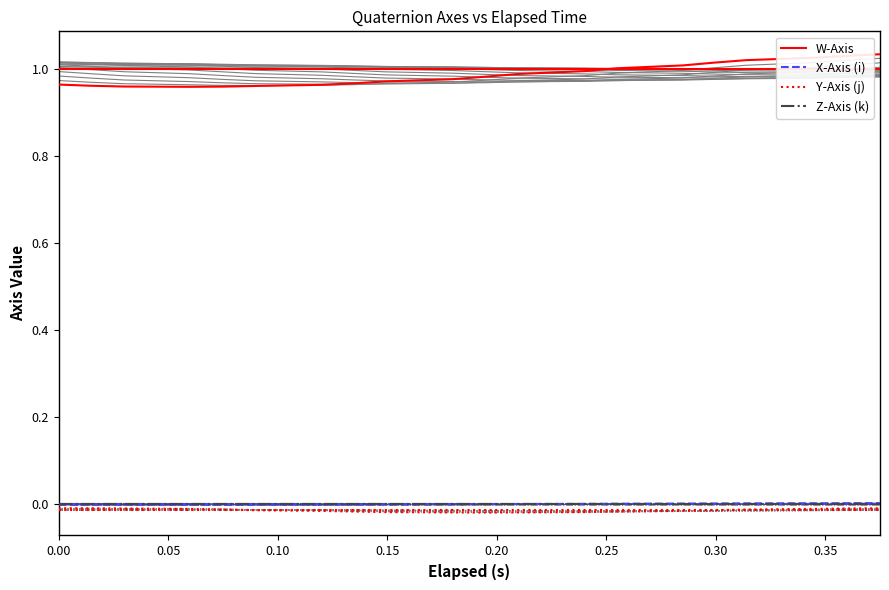

The value of W-Axis at 0.10 is 1.0. True or false?

True